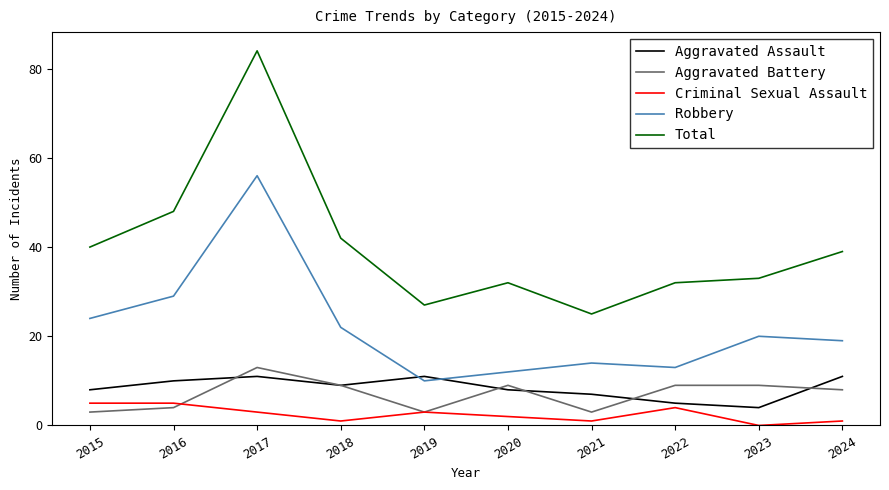

Is it true that Total equals 80 at 2016?

False